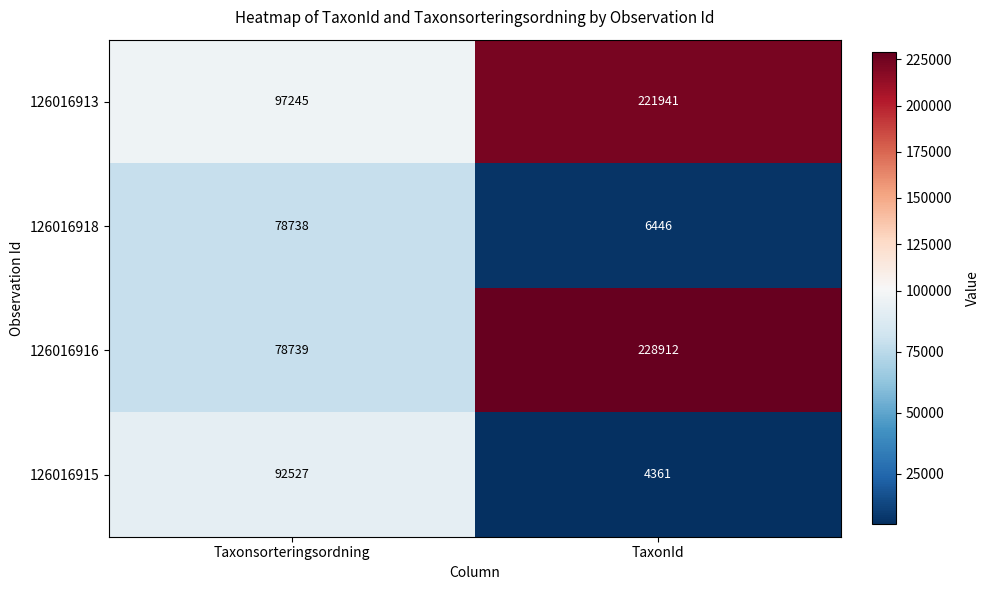

What is the difference between the highest and lowest values at Taxonsorteringsordning?

18507